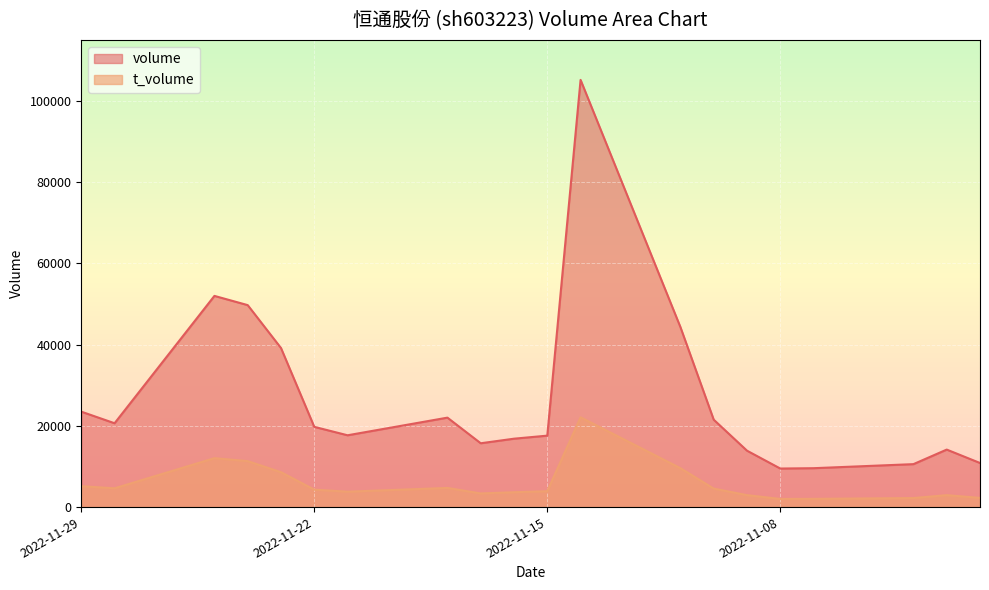

Where is volume nearest to the value 57323?

2022-11-25